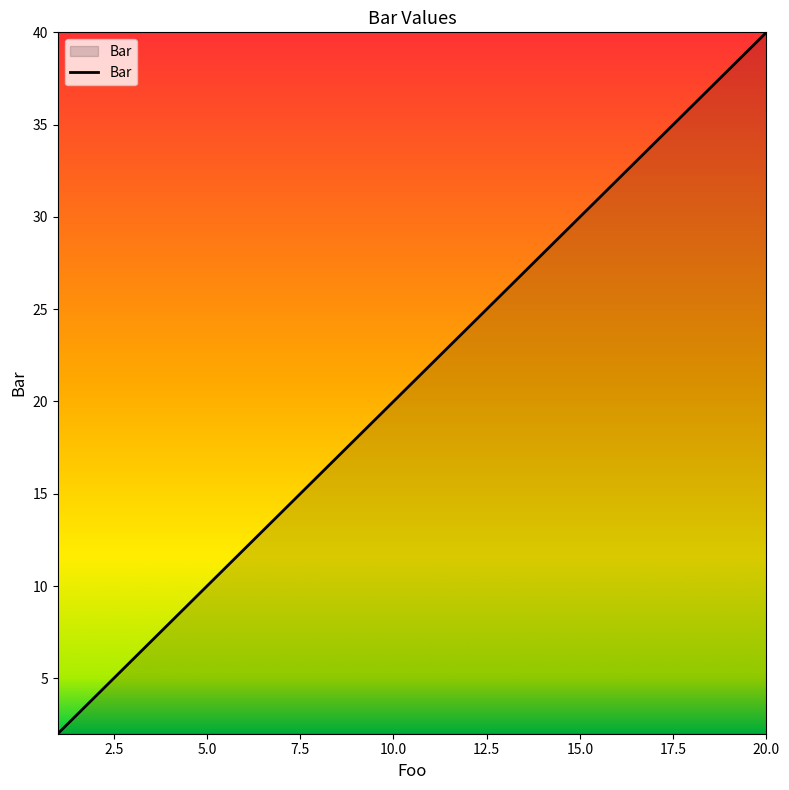

What is the greatest value displayed?

40